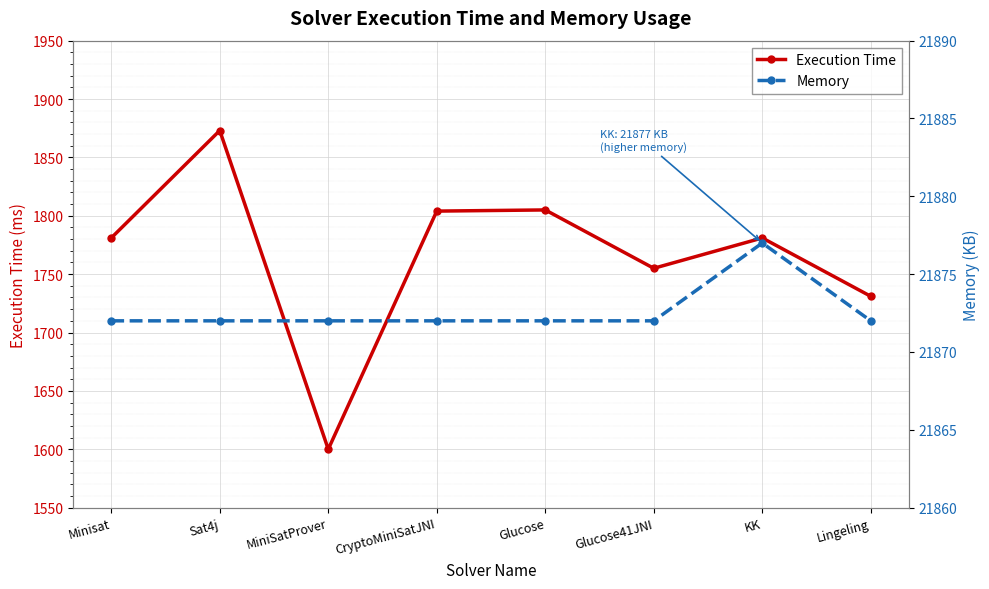

Rank the series by their maximum value, from lowest to highest.

Execution Time, Memory